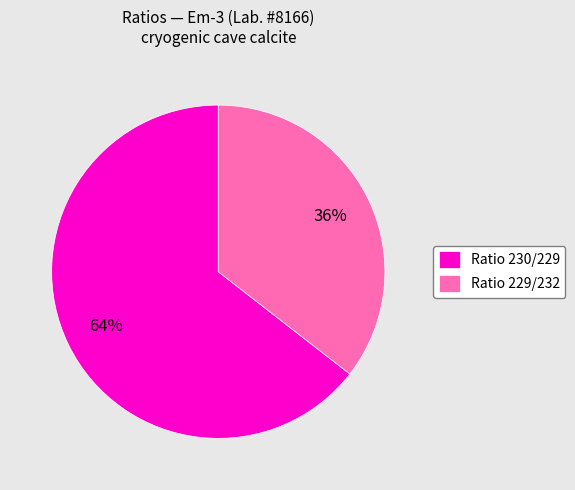

True or false: Ratio 229/232 accounts for 36% of the total.

True